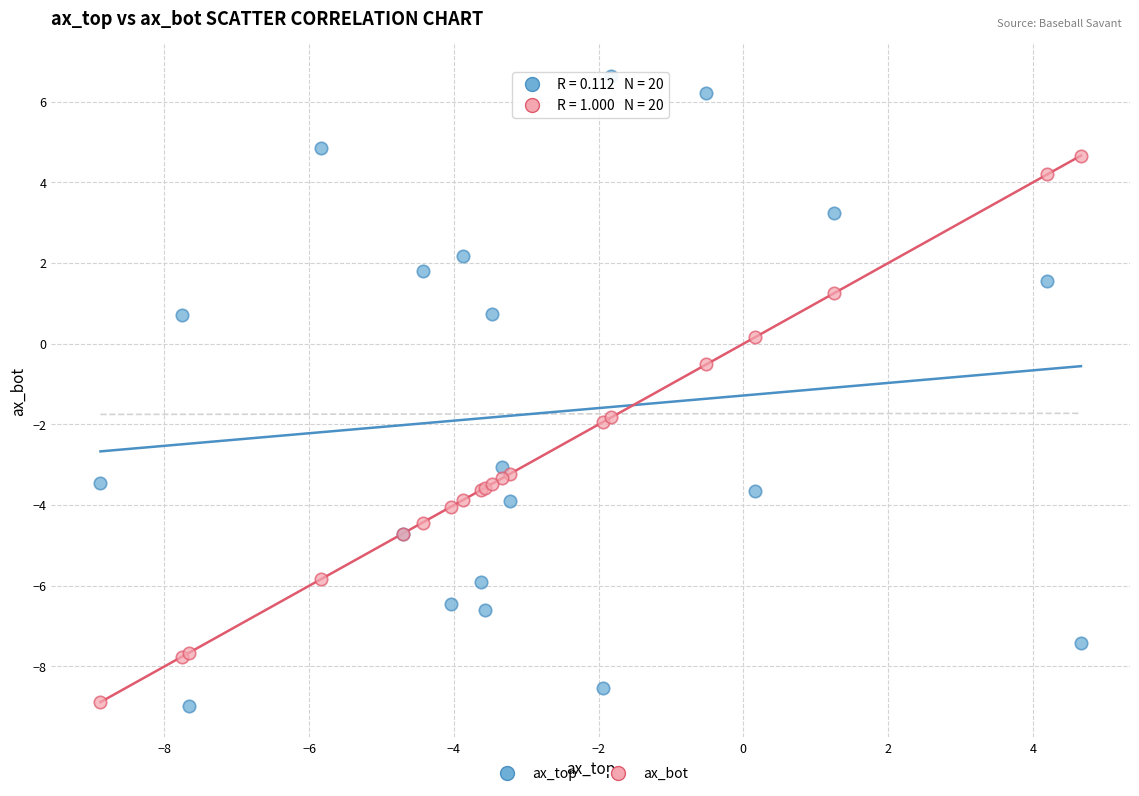

What are all the series names shown in the legend?

ax_top, ax_bot